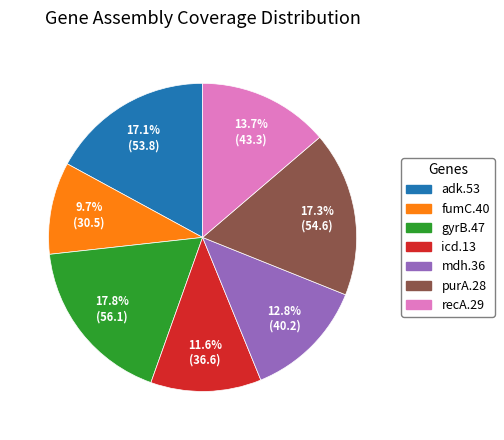

To the nearest percent, what is the combined percentage of gyrB.47 and icd.13?

29%